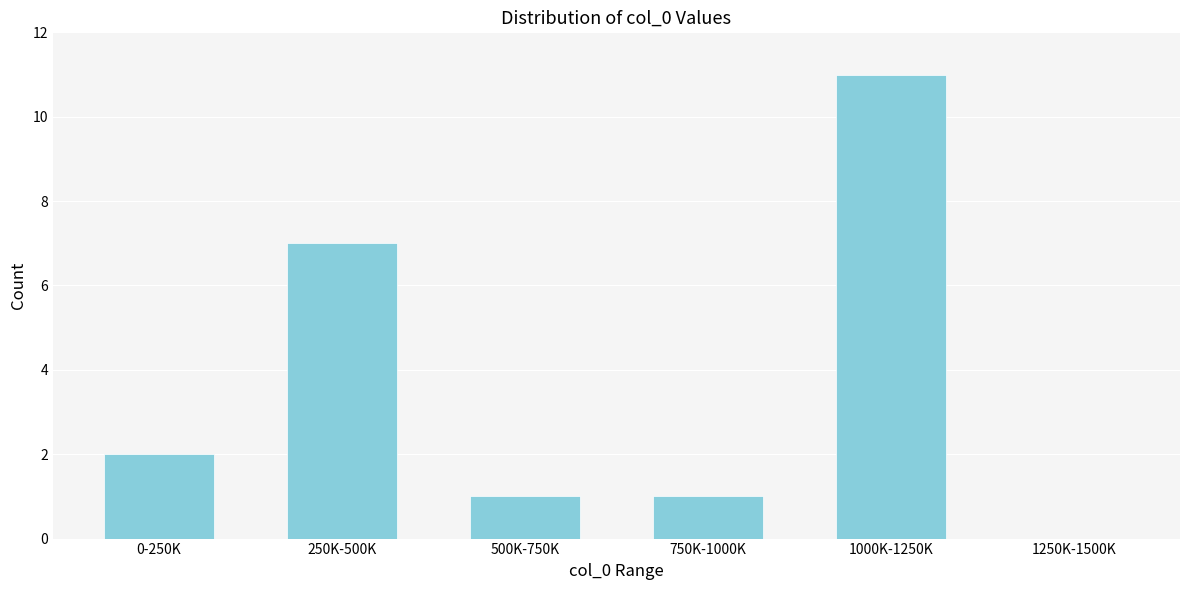

Reading left to right, transcribe all the data shown in this chart.

0-250K=2	250K-500K=7	500K-750K=1	750K-1000K=1	1000K-1250K=11	1250K-1500K=0